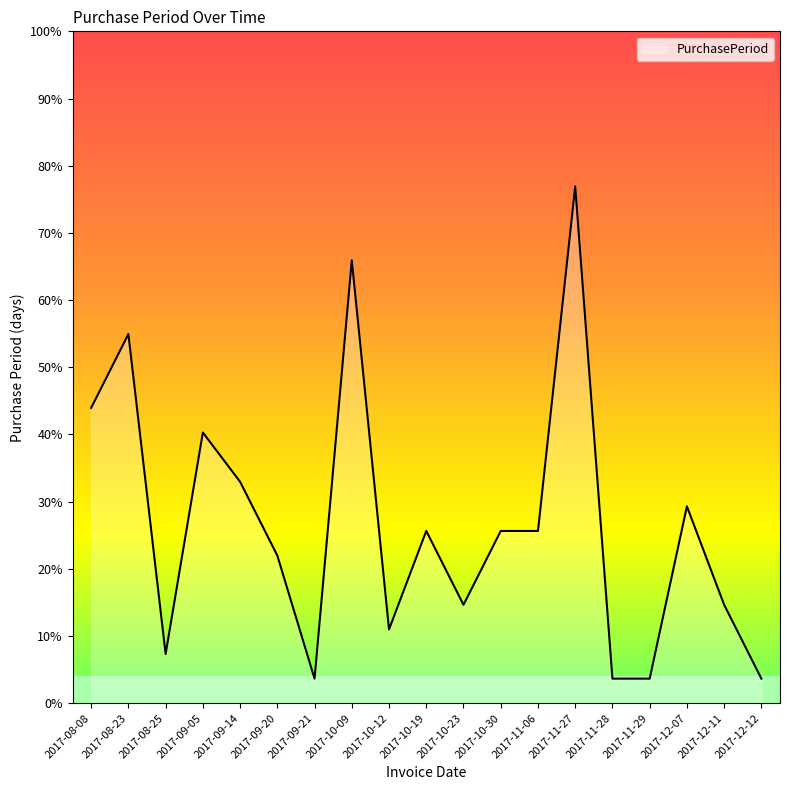

Does the chart display data point markers on the line(s)?

No